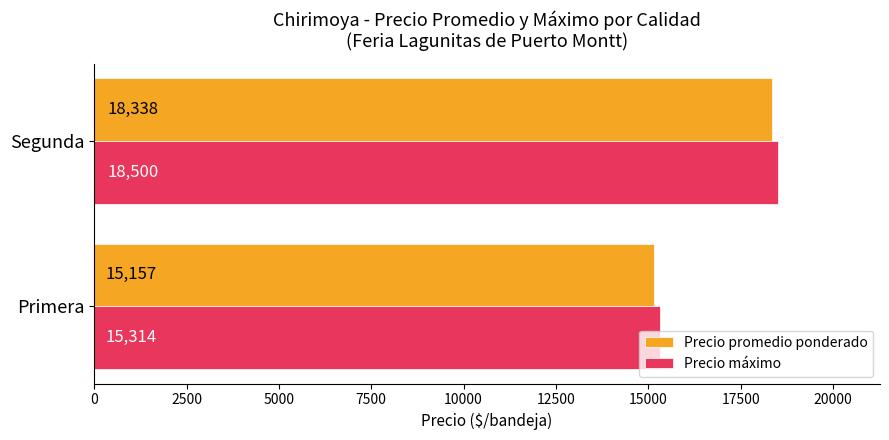

At which label does Precio promedio ponderado reach its peak?

Segunda